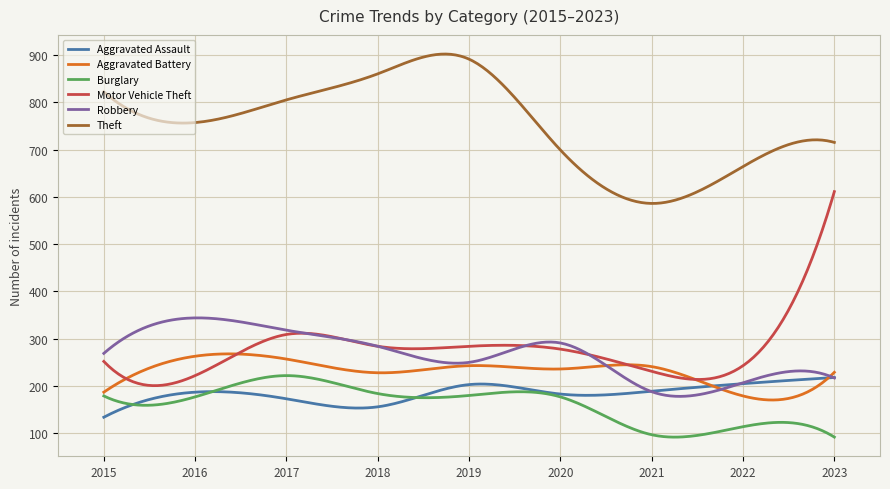

True or false: Aggravated Battery and Theft intersect in this chart.

False